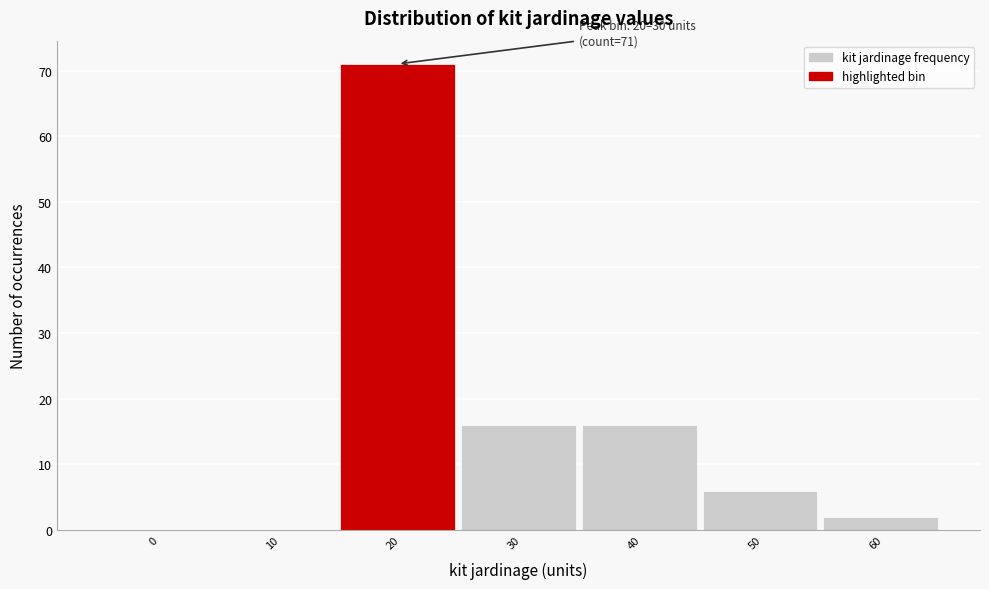

Reading right to left, transcribe all the data shown in this chart.

60=2	50=6	40=16	30=16	20=71	10=0	0=0